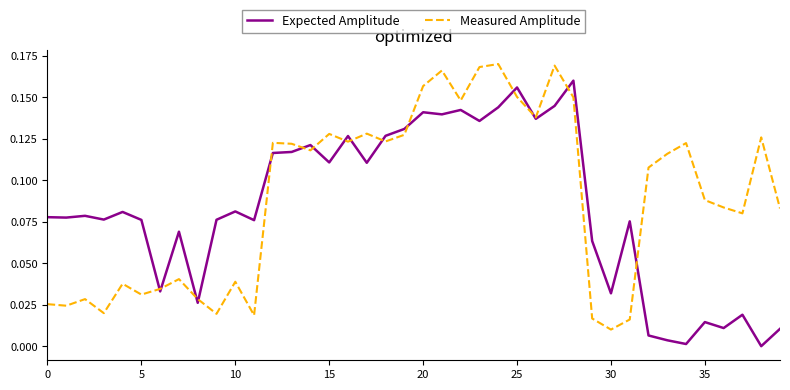

Rank the series by their maximum value, from highest to lowest.

Measured Amplitude, Expected Amplitude